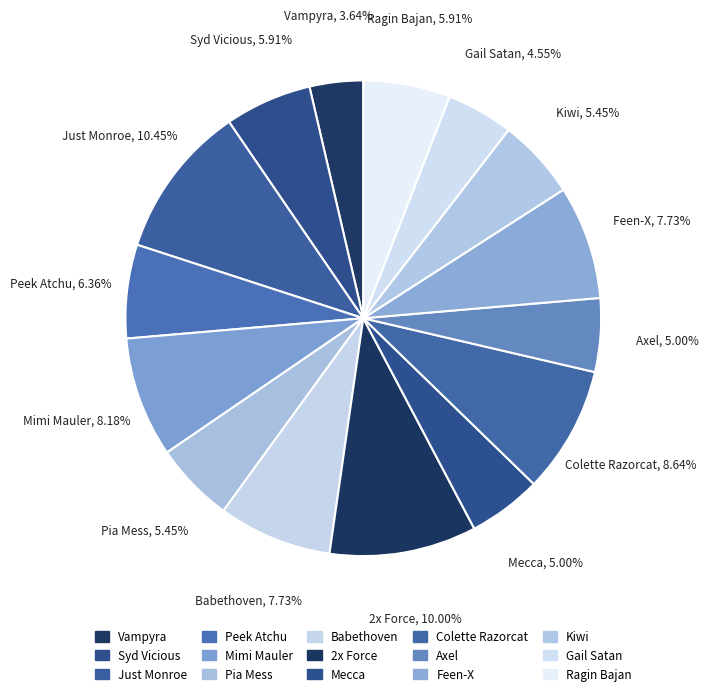

How many slices are in this pie chart?

15